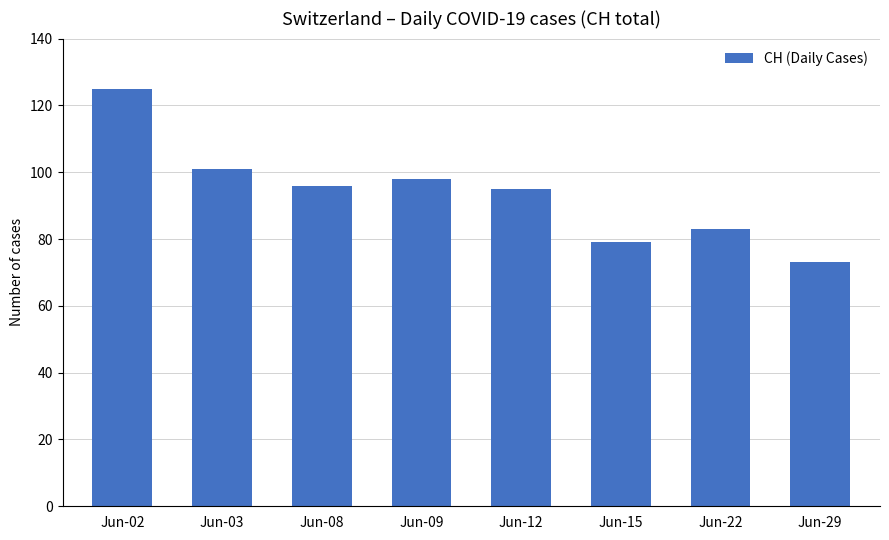

Does the chart contain any negative values?

No